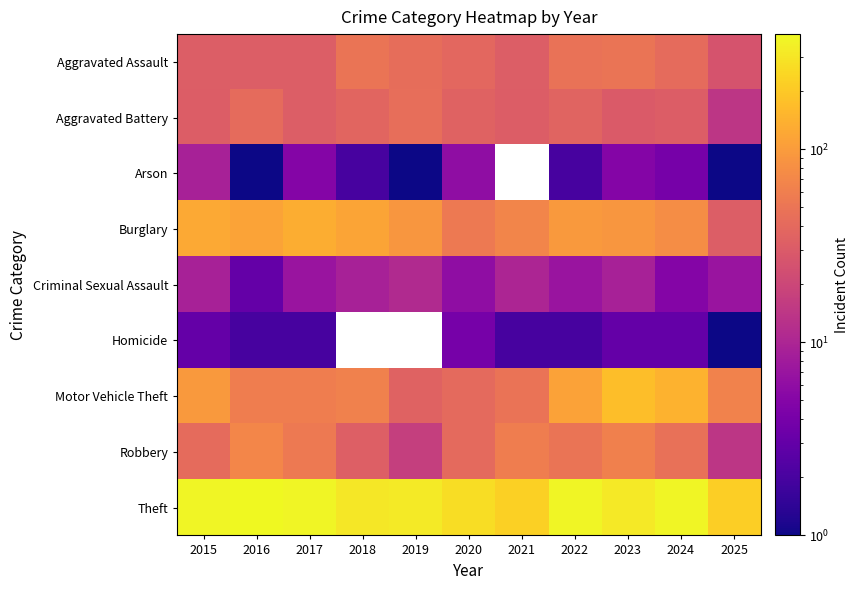

What is the sum of all Robbery values?

486.0